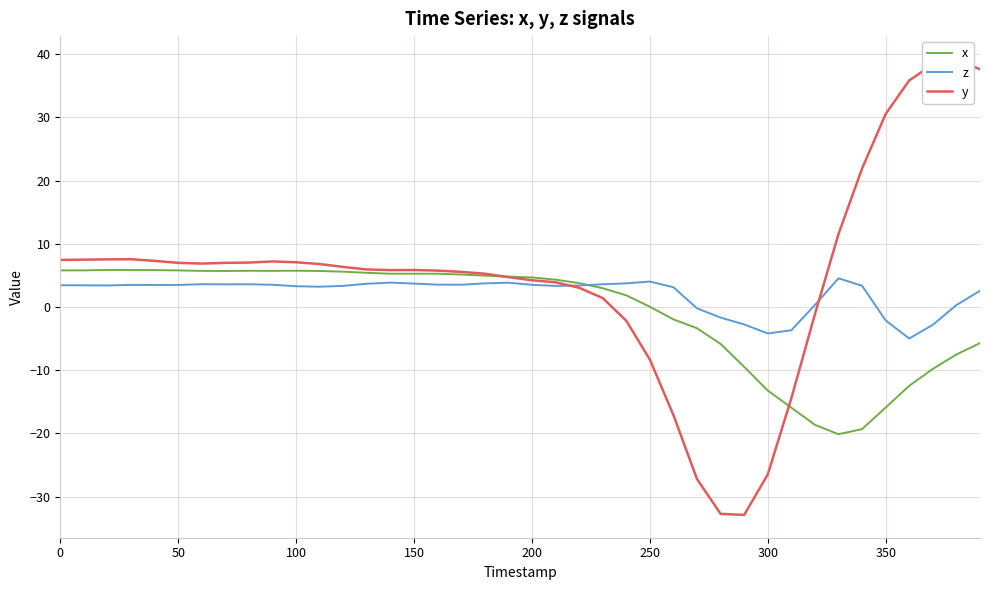

Which series has the largest total across all categories?

y